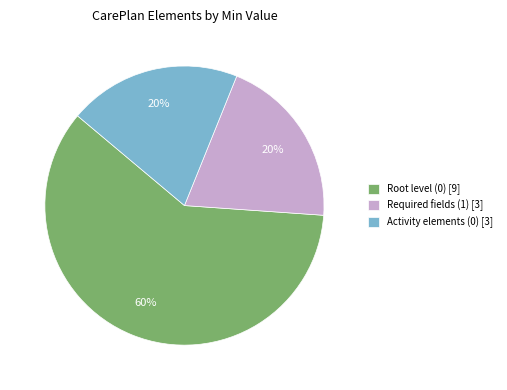

Is there a majority slice in this chart?

Yes